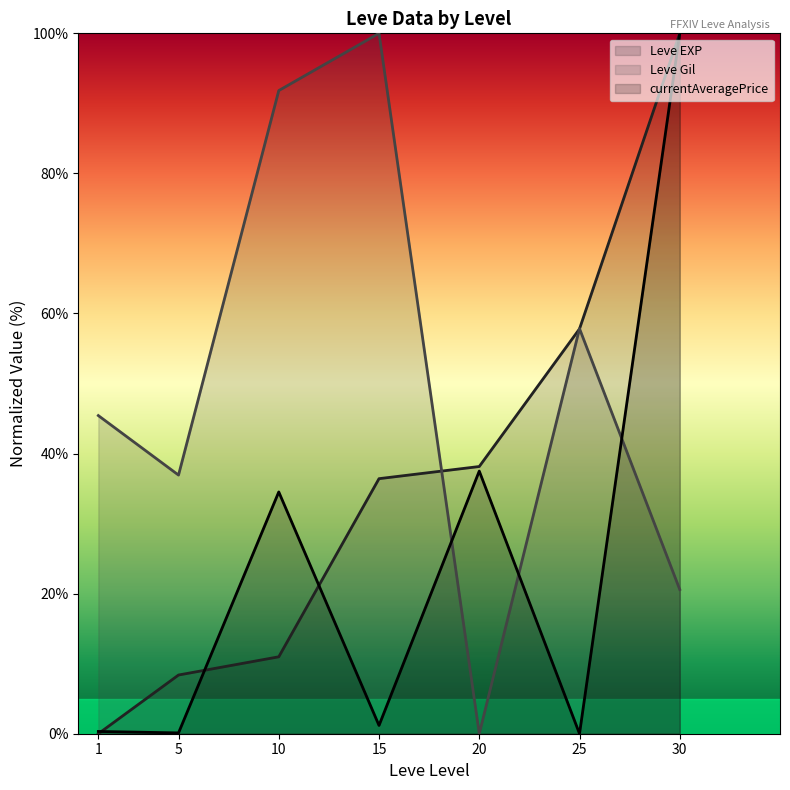

What is the difference between the second highest and minimum values in the Leve EXP line series?

57.8